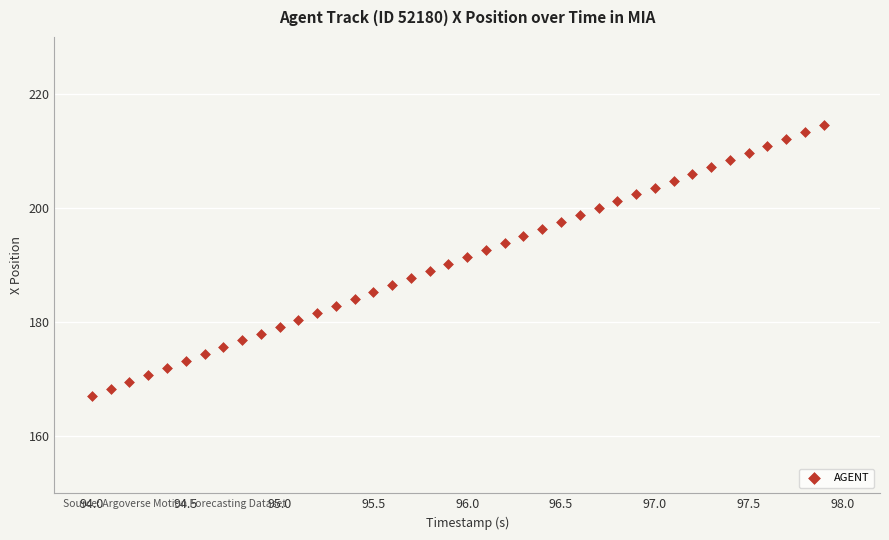

What is the range of Y values (max minus min)?

47.5